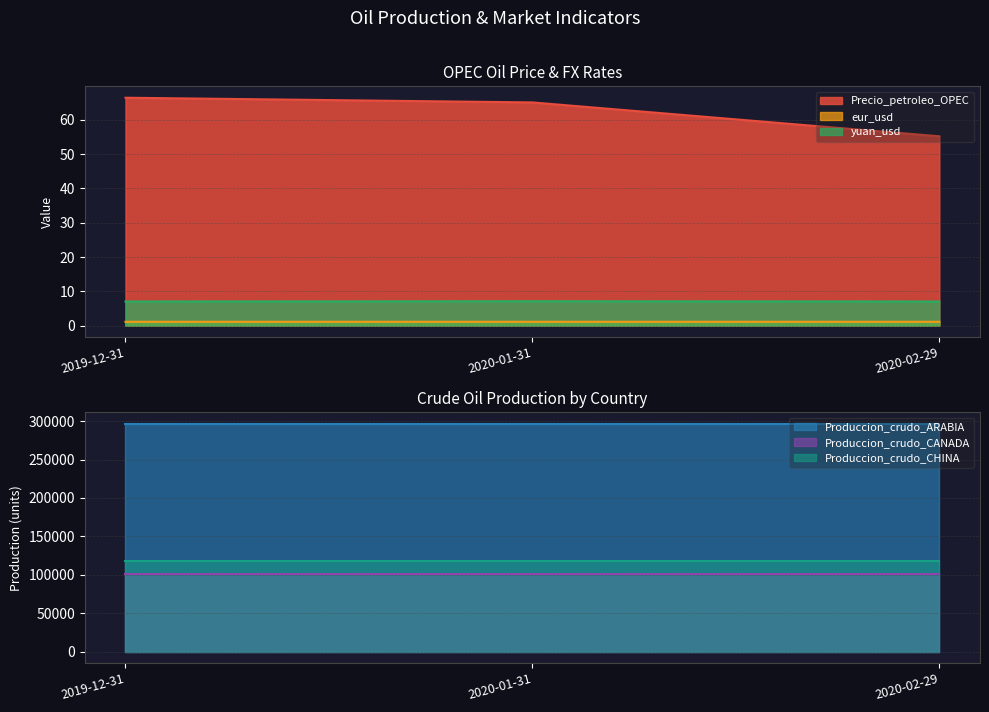

The eur_usd series shows 1.5 at 2020-02-29. True or false?

False